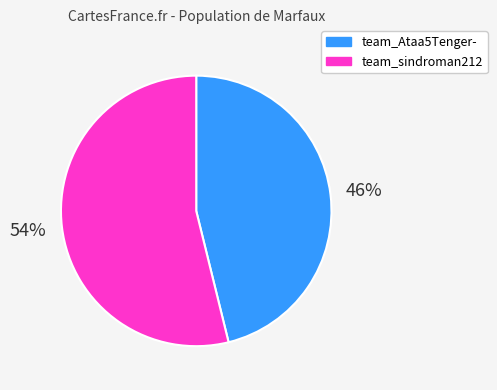

Is the sum of team_sindroman212 and team_Ataa5Tenger- greater than half?

Yes